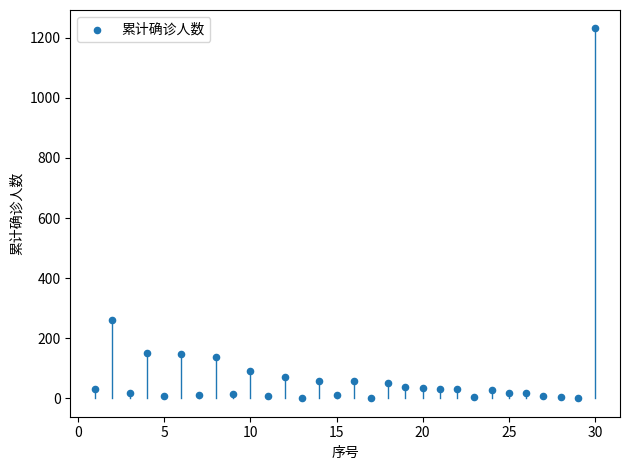

What Y value in the scatter plot is closest to 615?

261